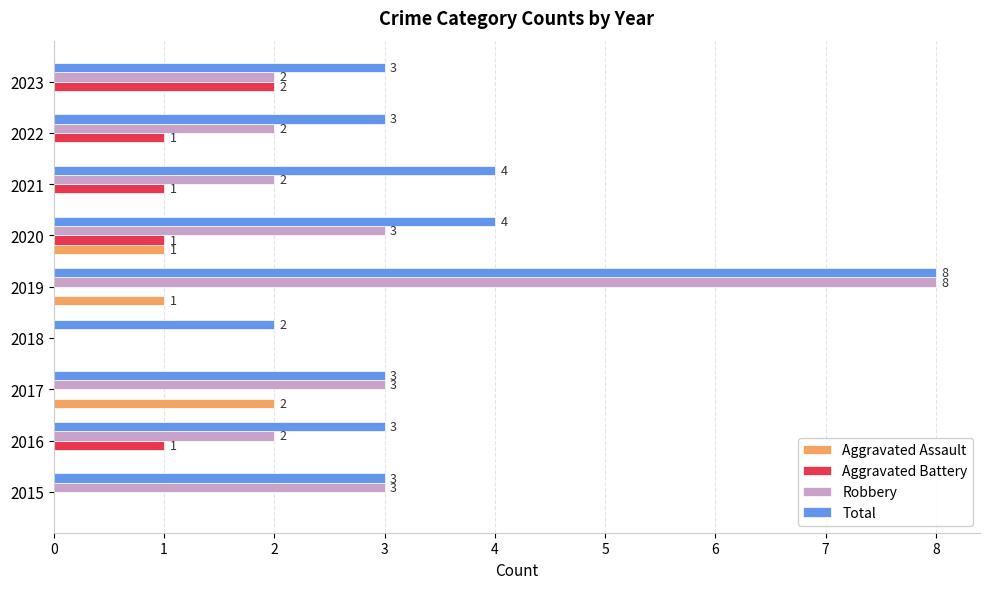

Between 2015 and 2017, which series saw the biggest shift?

Aggravated Assault